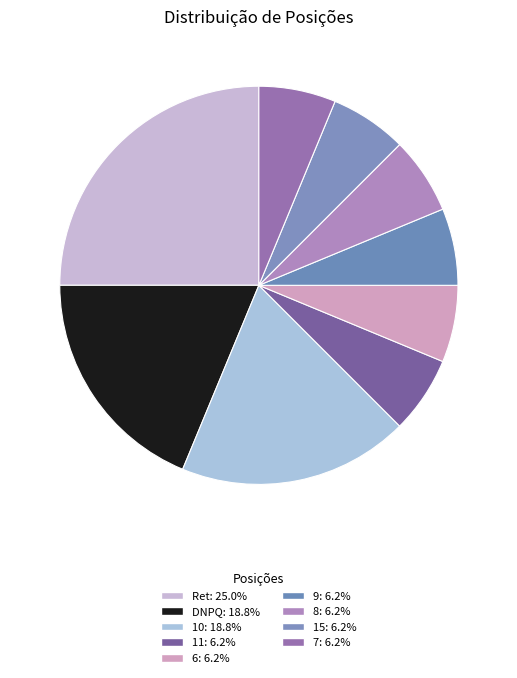

Count the number of slices in the pie.

9